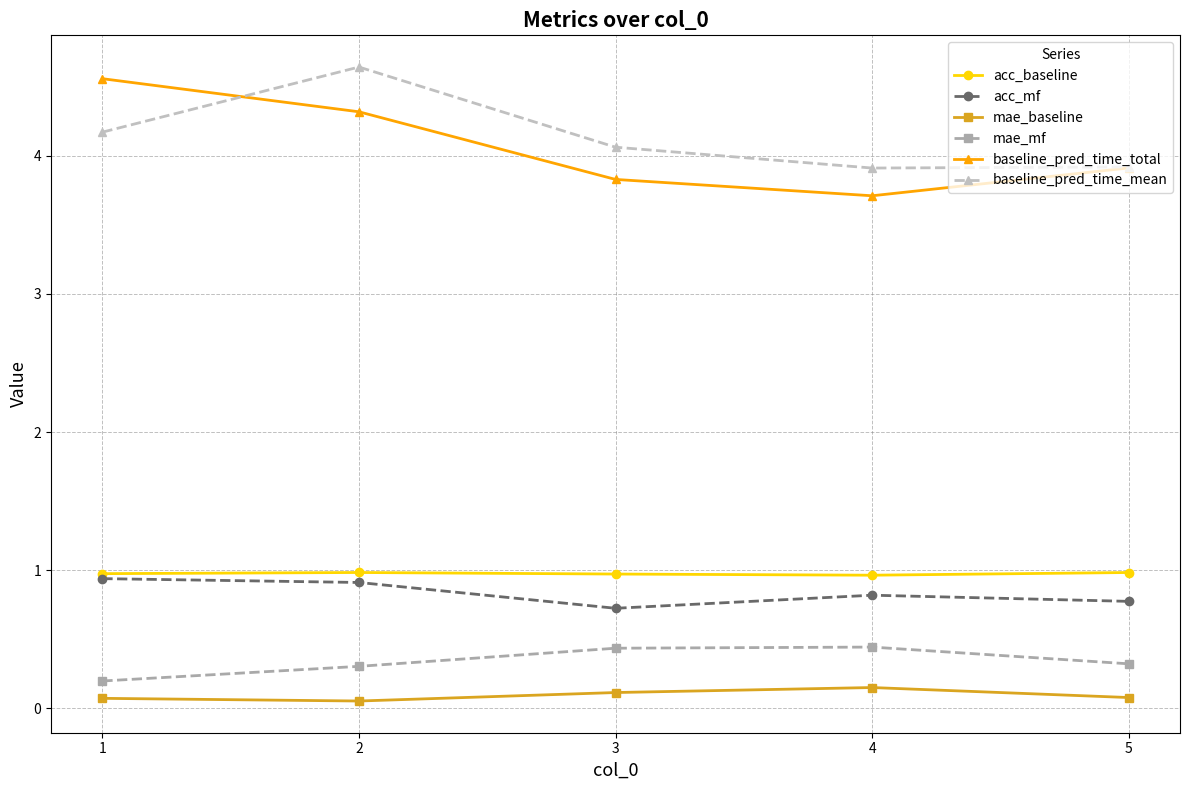

The value of acc_mf at 5 is 0.4. True or false?

False